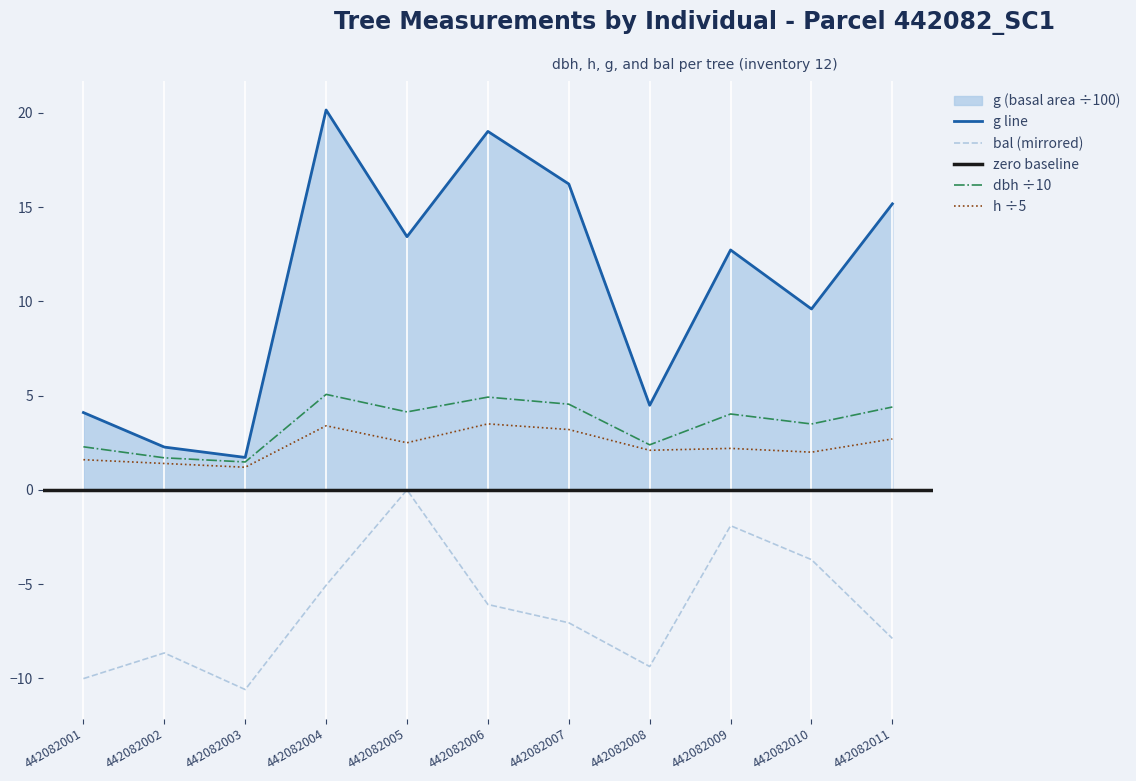

At which label is bal closest to -5?

442082004